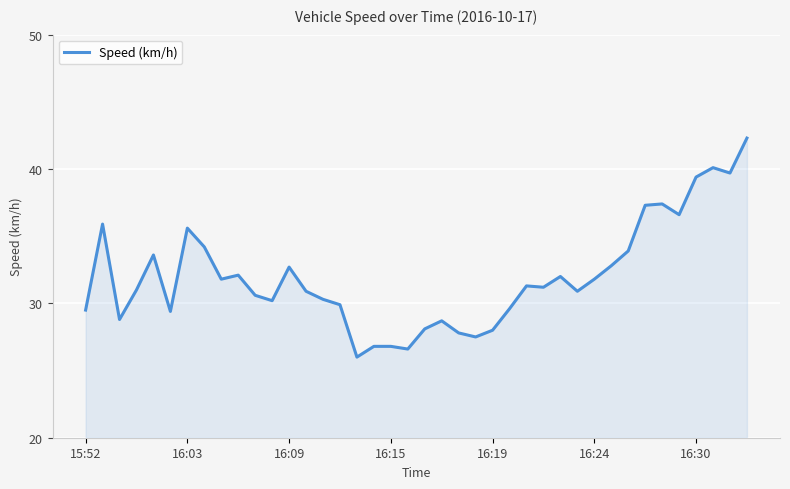

What is the maximum value shown in the chart?

42.3